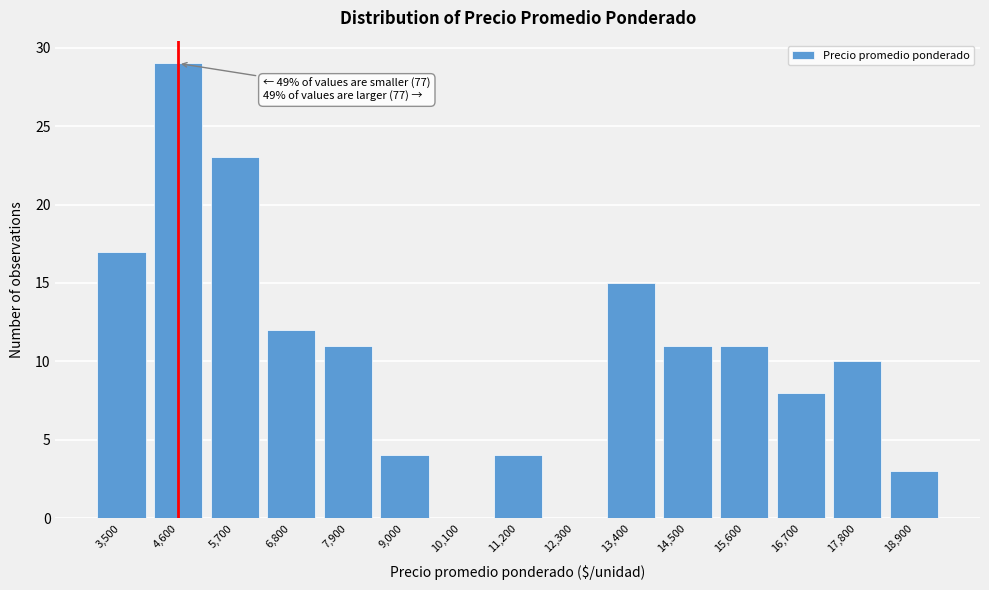

Reading right to left, what are all the values shown in this chart?

18,900=3	17,800=10	16,700=8	15,600=11	14,500=11	13,400=15	12,300=0	11,200=4	10,100=0	9,000=4	7,900=11	6,800=12	5,700=23	4,600=29	3,500=17